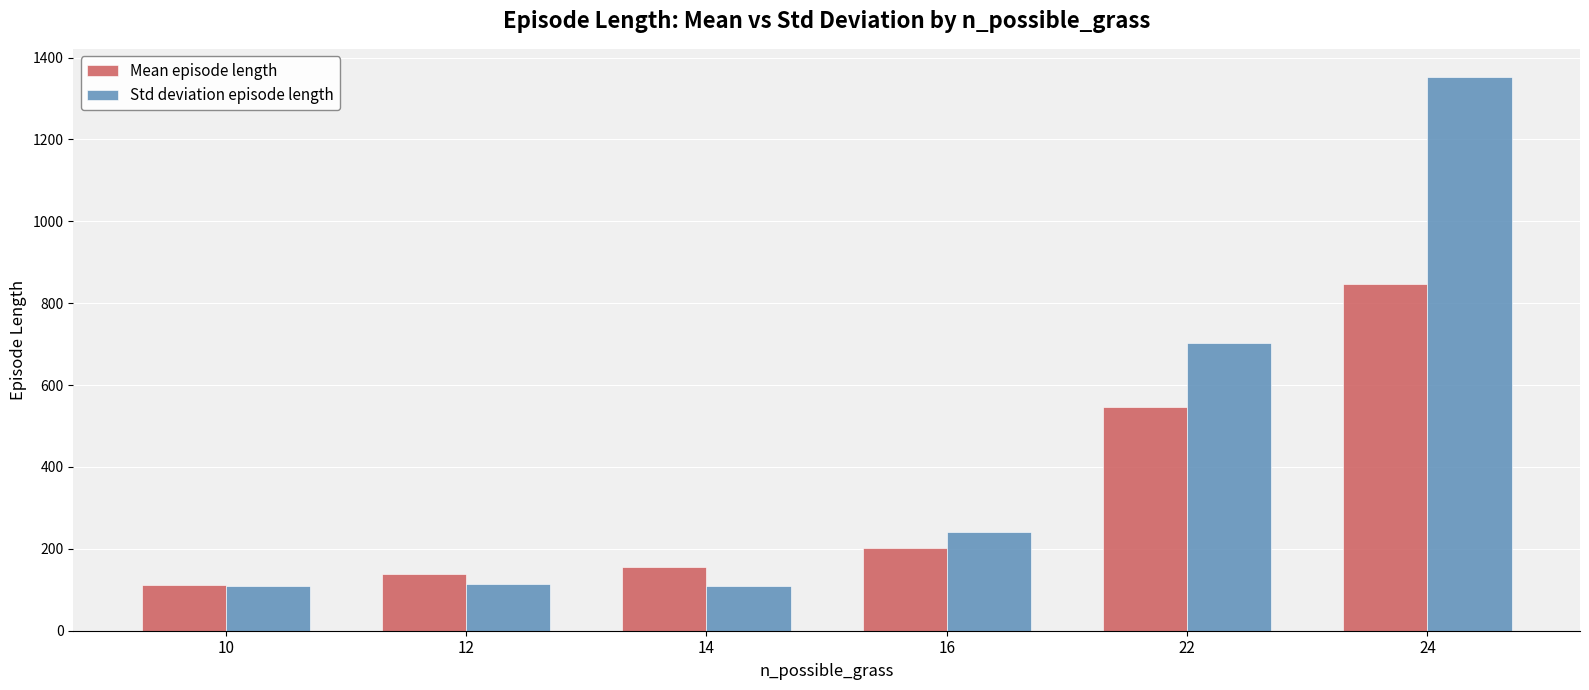

The Std deviation episode length series shows 63.5 at 10. True or false?

False